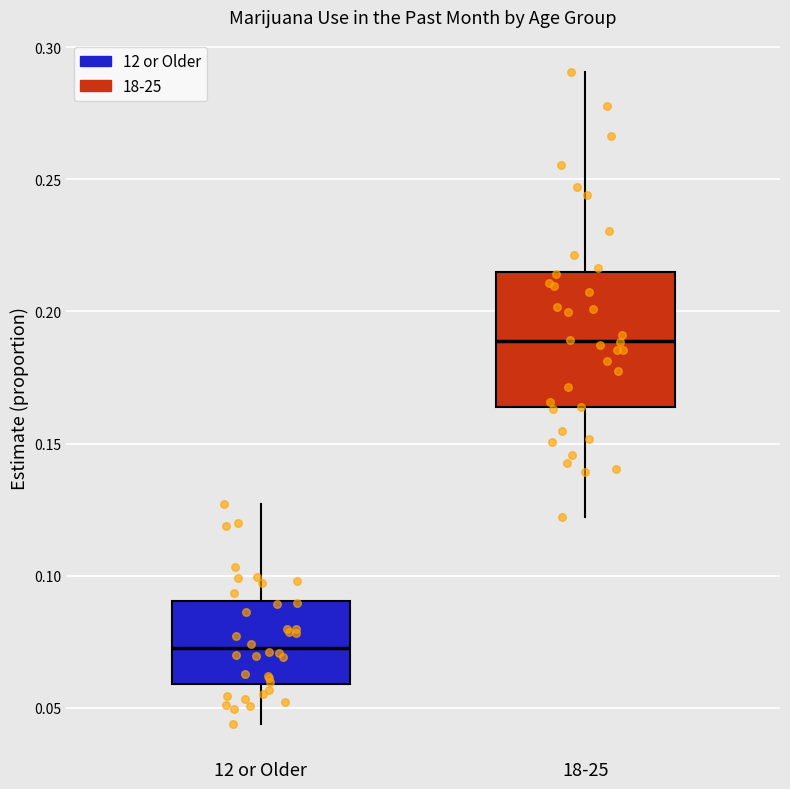

Where is the upper edge of the box for 18-25 on the y-axis? The values are not printed on the chart, so give them approximately, as read against the axis.

0.215